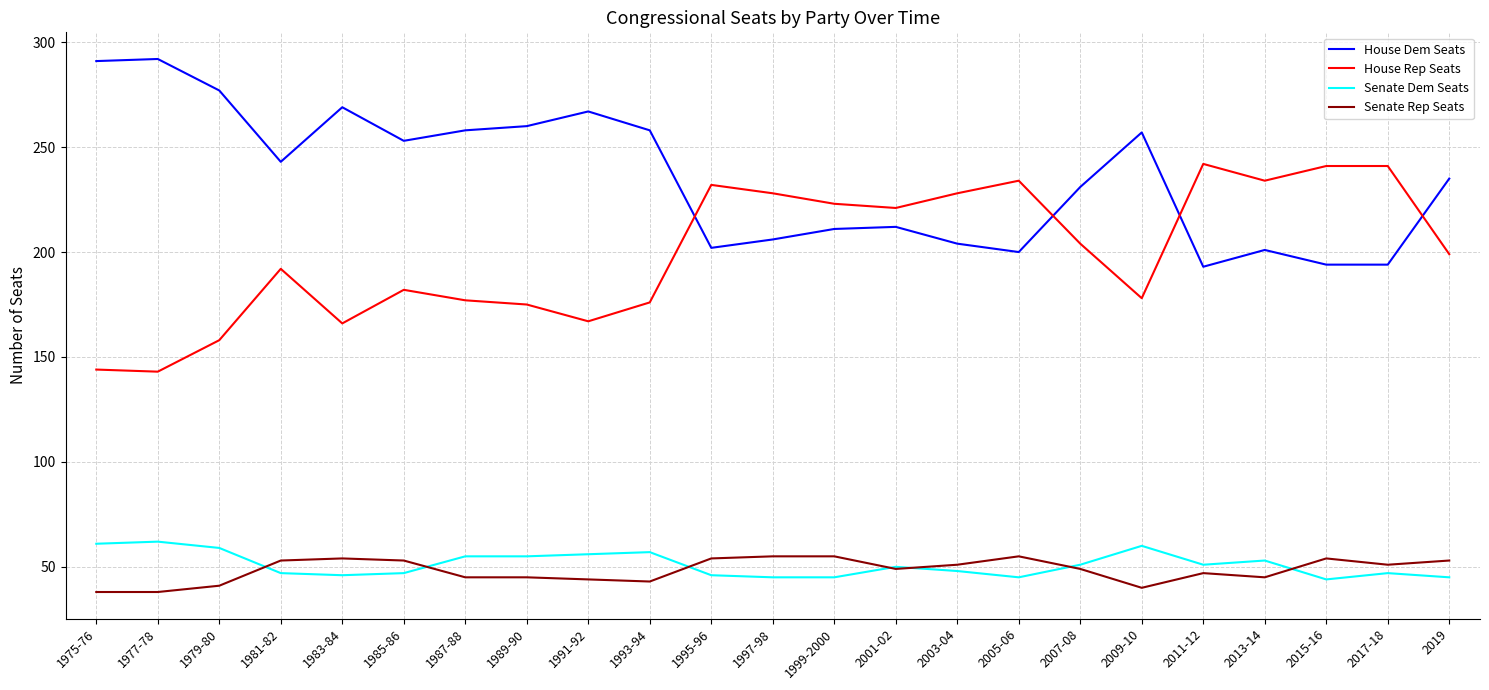

The value of Senate Rep Seats at 1985-86 is 32. True or false?

False